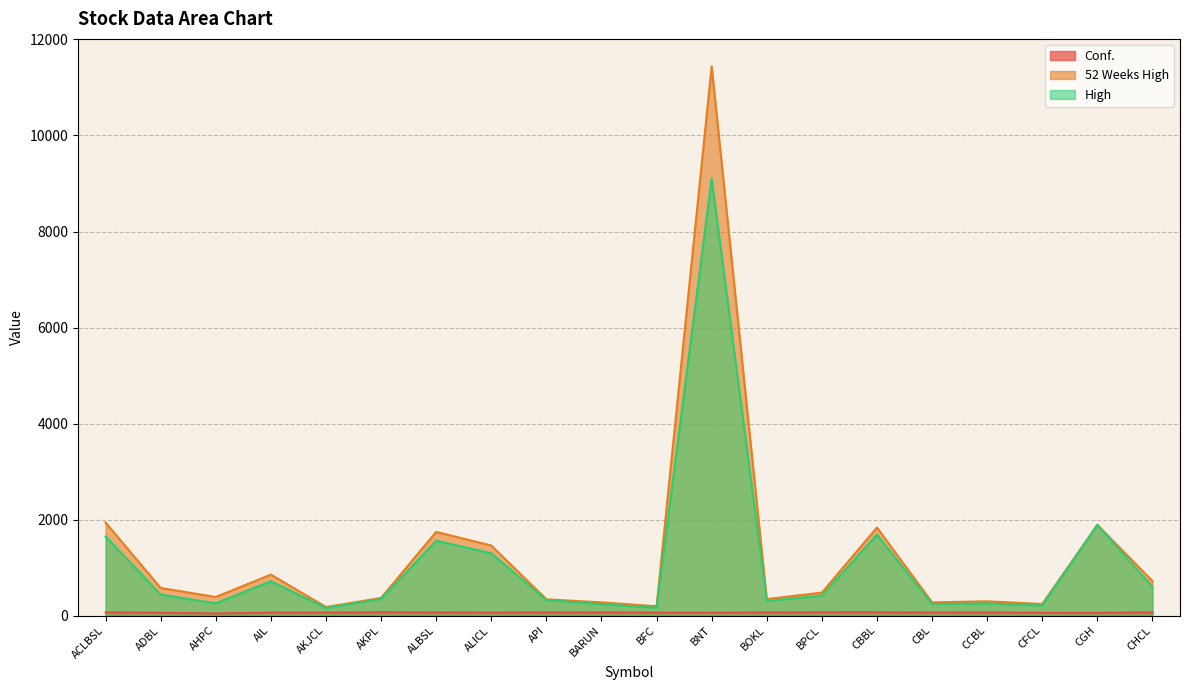

True or false: Conf. has more than 2 interior local peaks.

True